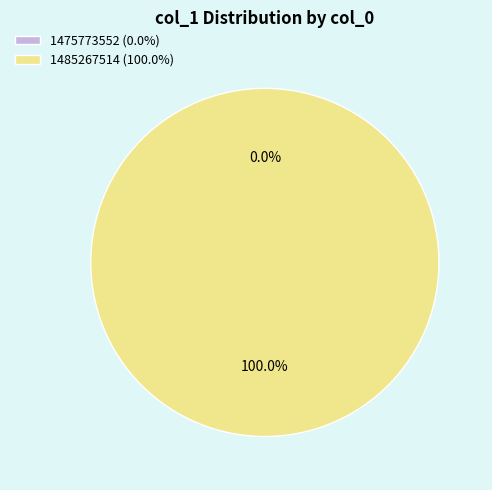

How many slices are in this pie chart?

2